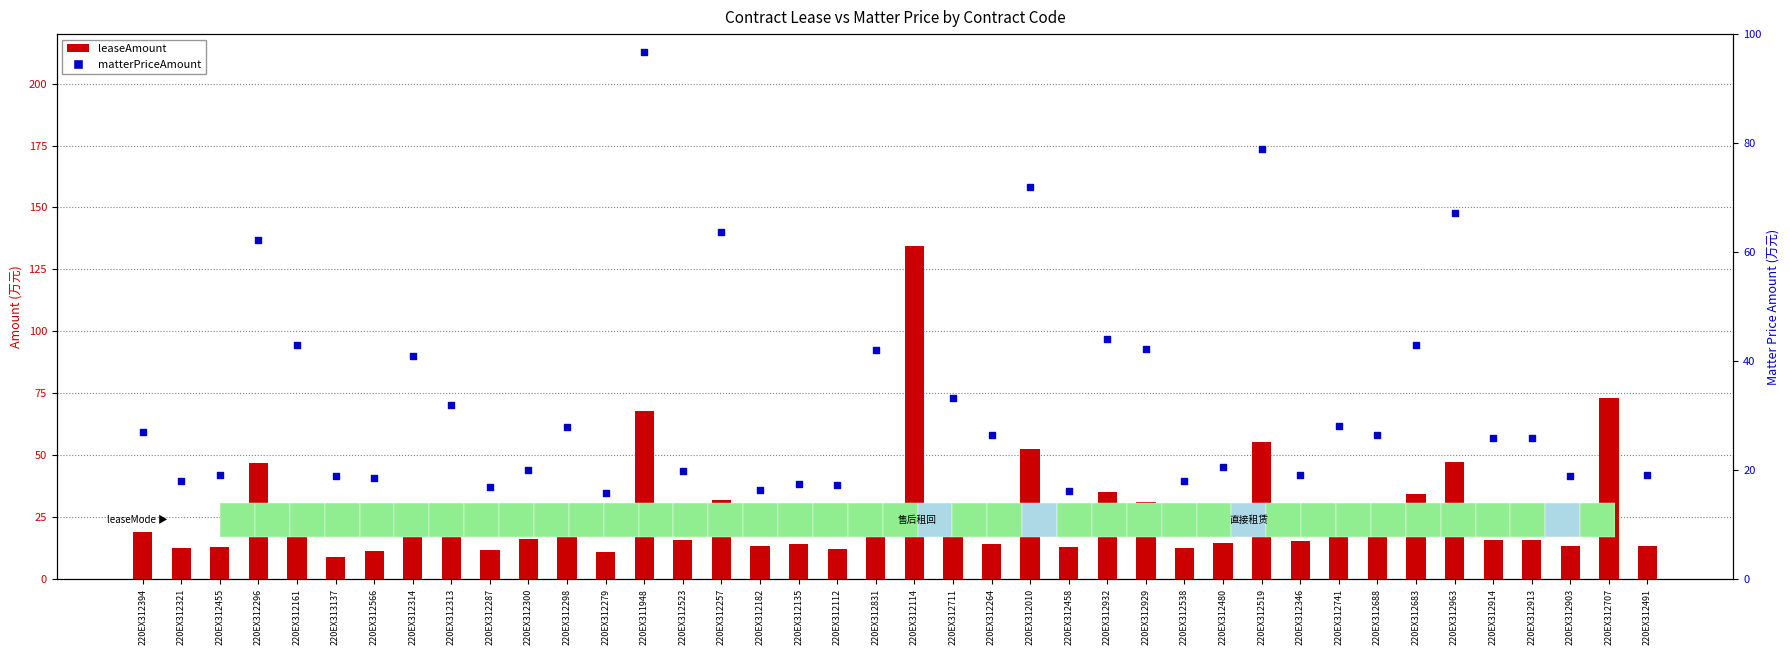

Is the value of matterPriceAmount at 220EX312010 greater than the value of leaseAmount at 220EX312566?

Yes